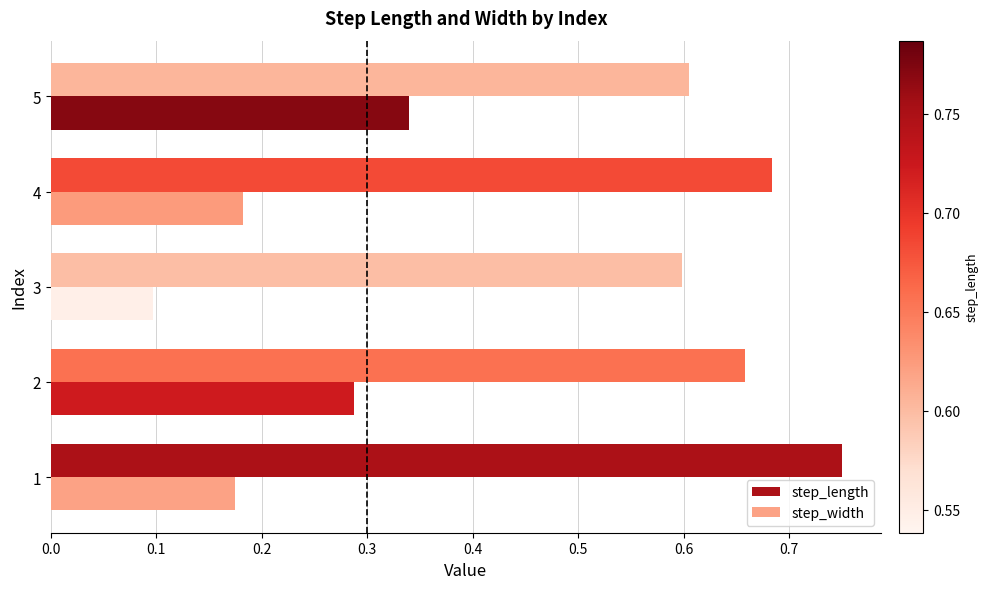

At which label does step_width reach its peak?

5